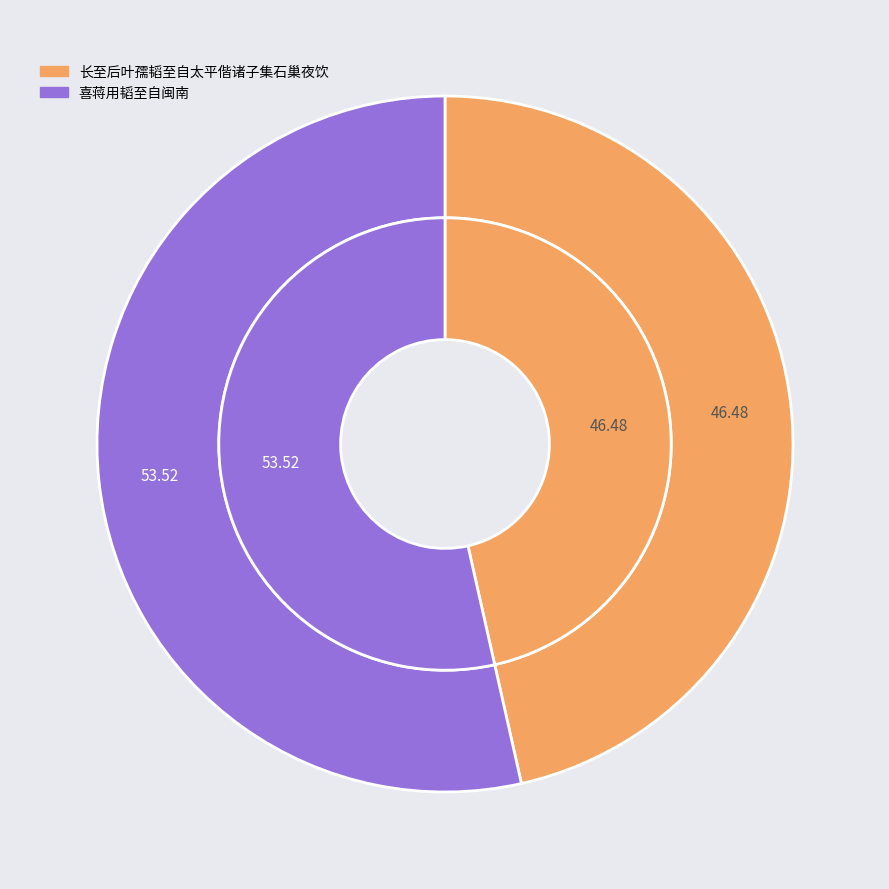

What is the largest slice in the pie chart?

喜蒋用韬至自闽南